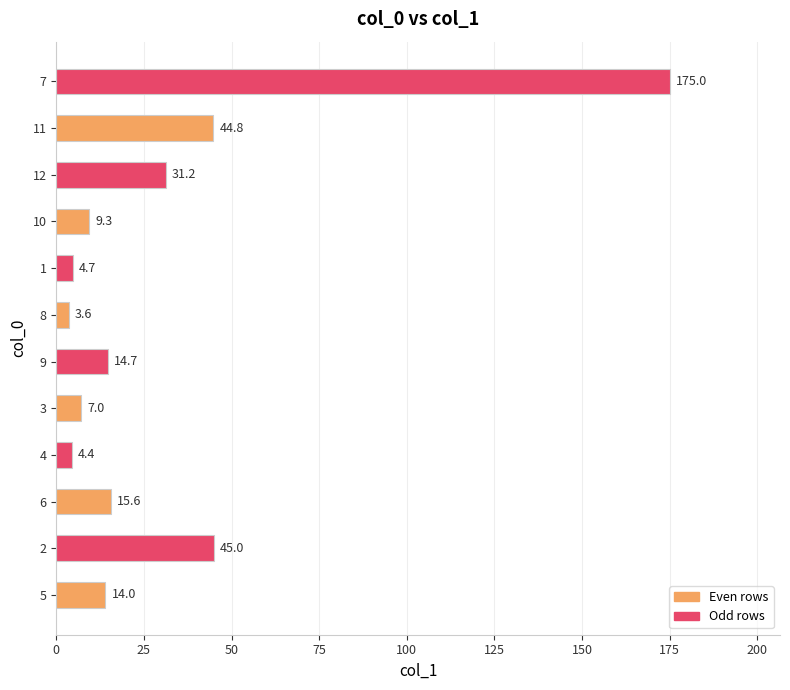

At which category does the chart reach its peak across all series?

7